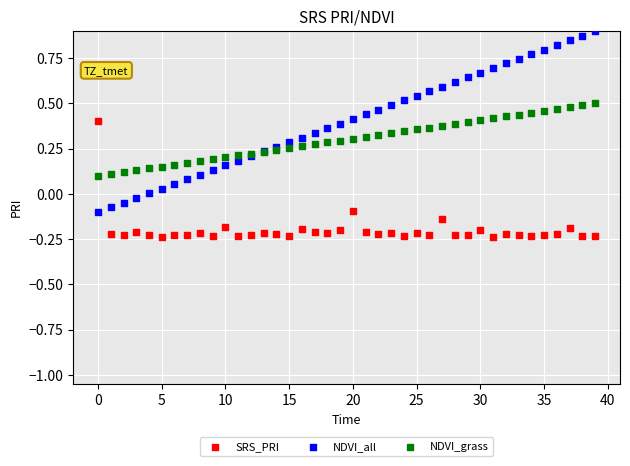

What are all the series names shown in the legend?

SRS_PRI, NDVI_all, NDVI_grass